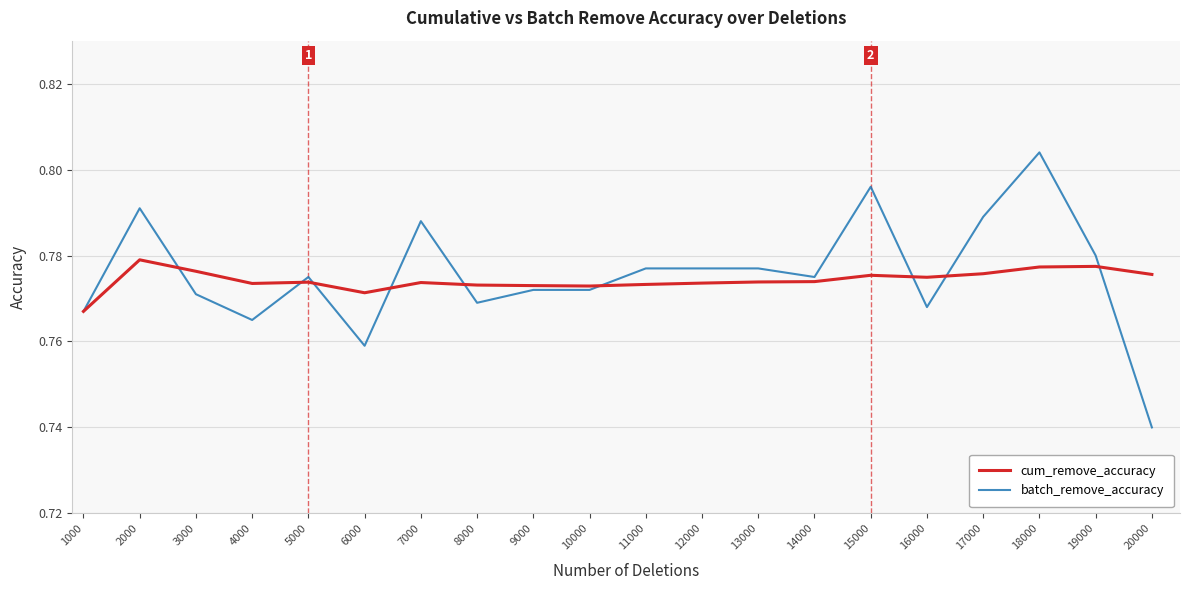

Is it true that cum_remove_accuracy equals 1.0 at 2000?

False